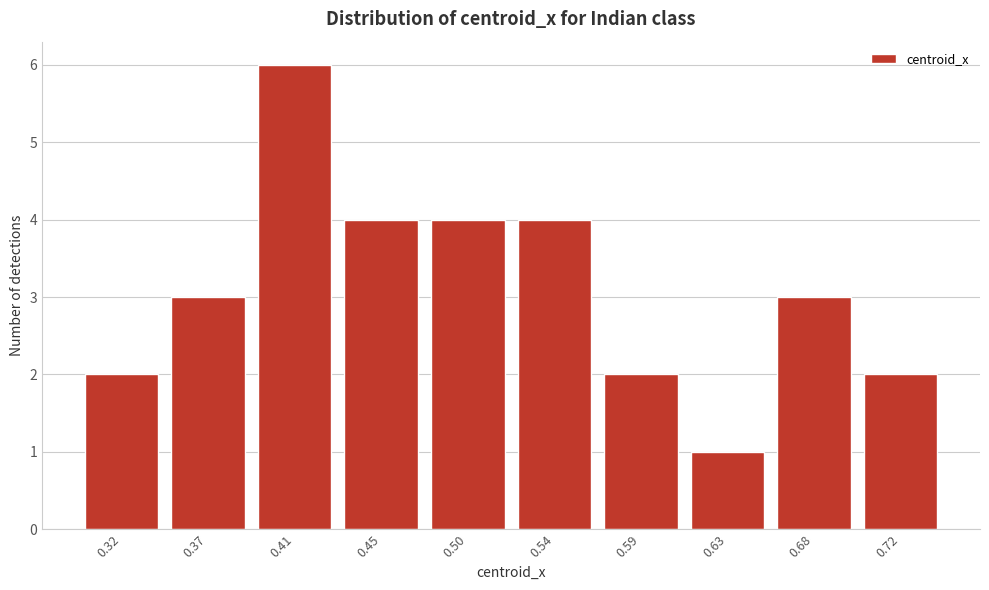

Reading left to right, list all the values displayed in this chart.

0.32=2	0.37=3	0.41=6	0.45=4	0.50=4	0.54=4	0.59=2	0.63=1	0.68=3	0.72=2